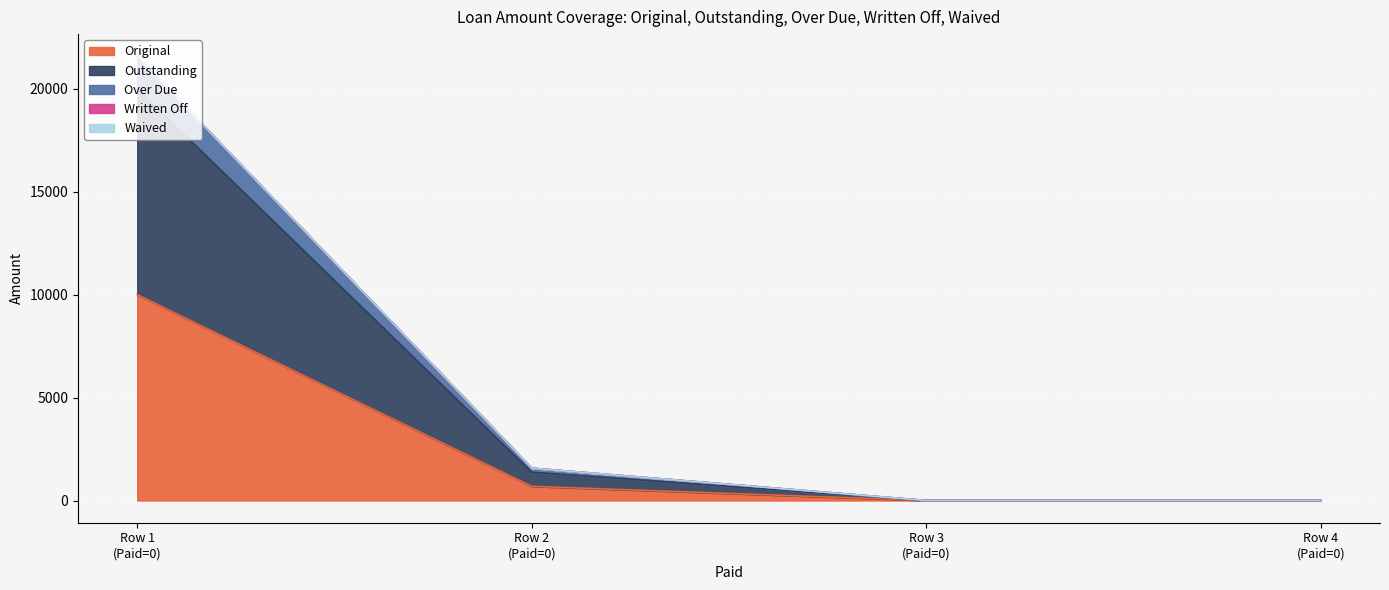

True or false: Original and Outstanding intersect in this chart.

False